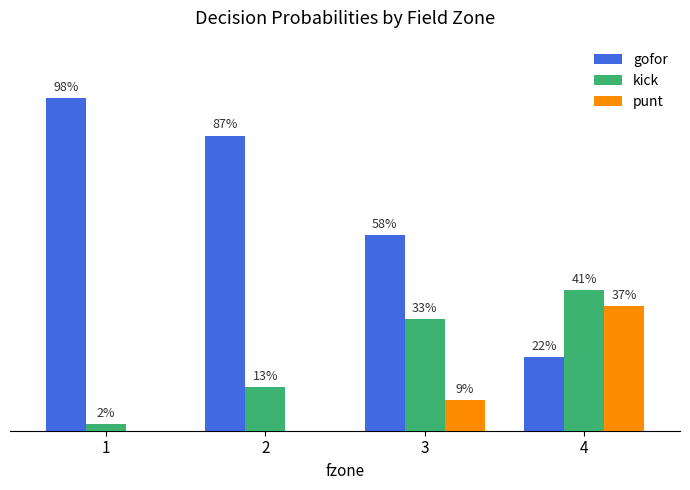

What are all the series names shown in the legend?

gofor, kick, punt